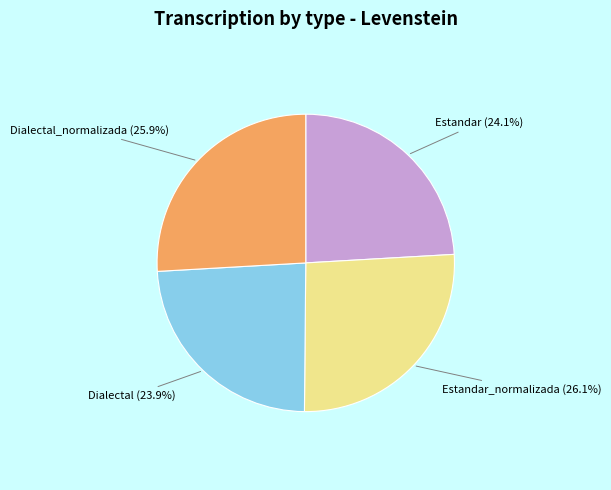

Does Estandar_normalizada (26.1%) account for over 50% of the chart?

No